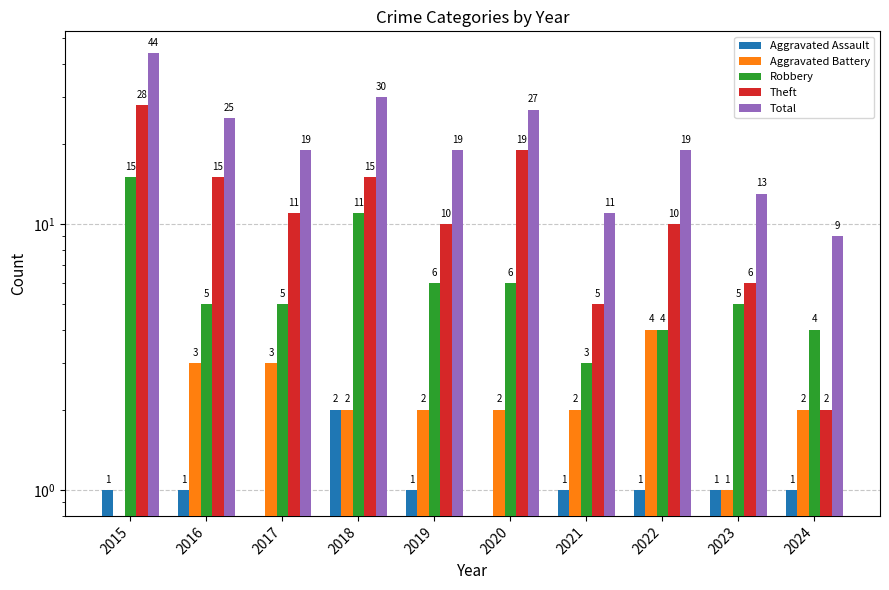

The value of Aggravated Assault at 2024 is 1. True or false?

True